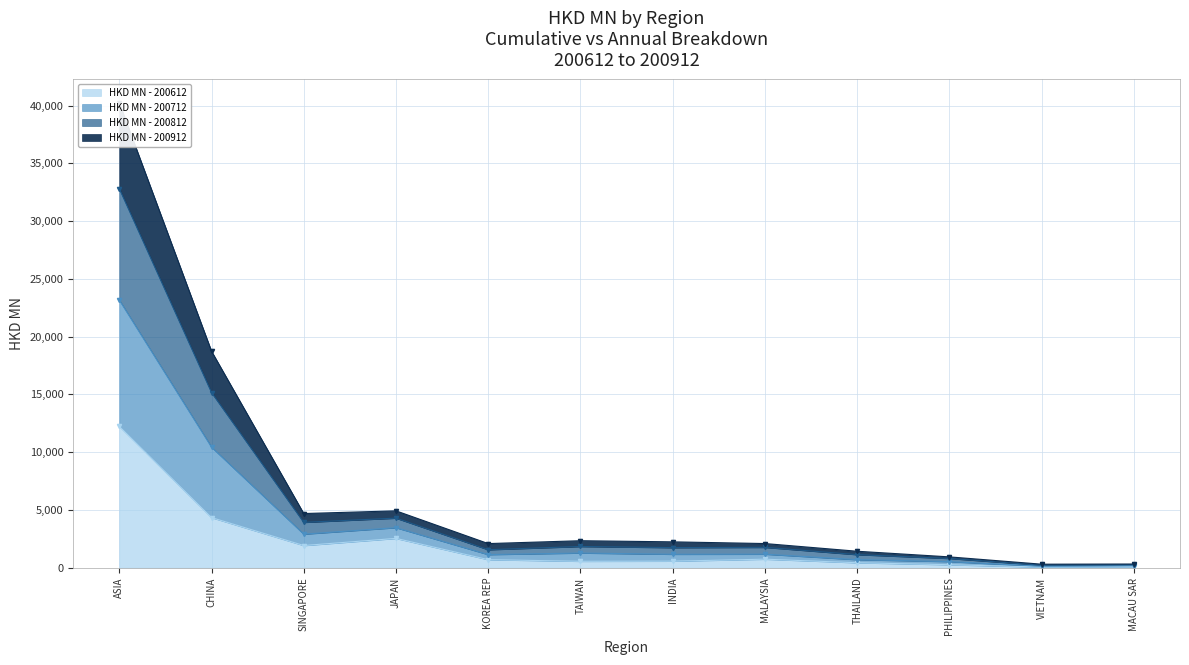

True or false: HKD MN - 200912 and HKD MN - 200612 intersect in this chart.

False